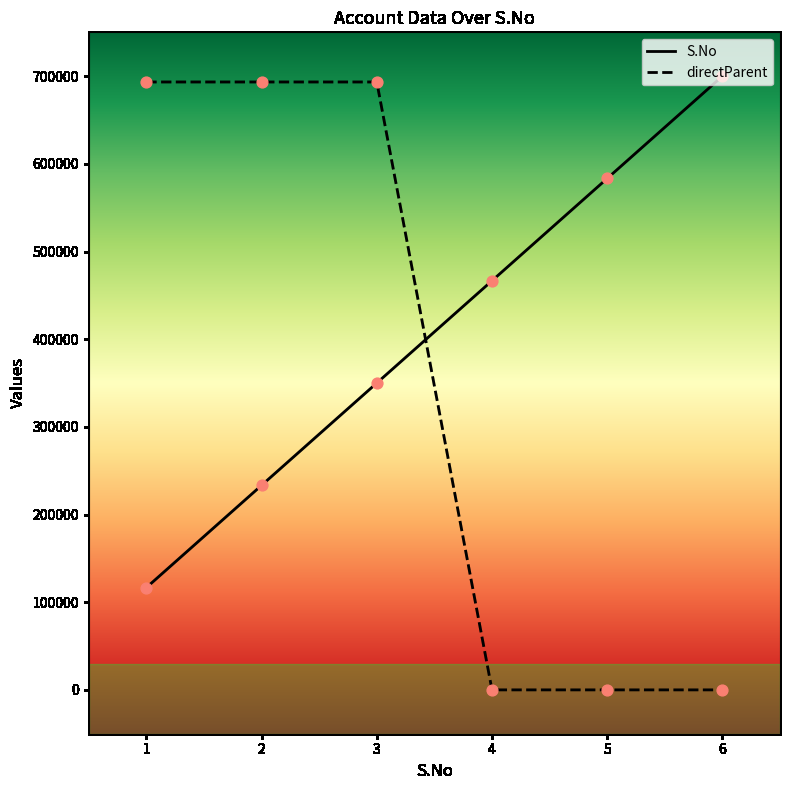

What is the total value across all series at 1?

810040.7